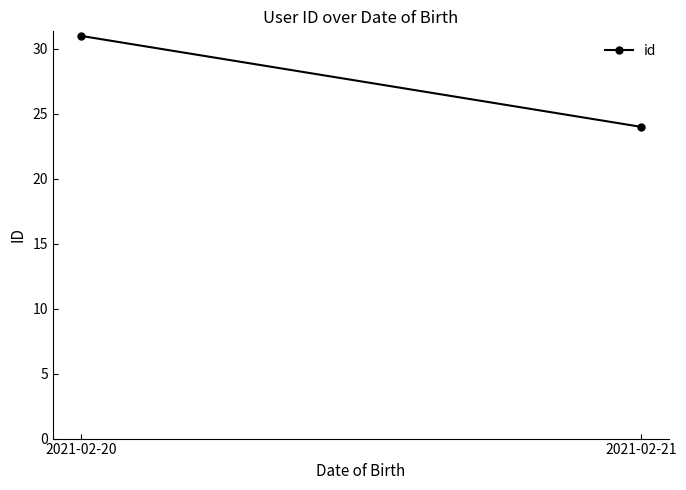

Reading left to right, extract all data points from this chart.

31	24